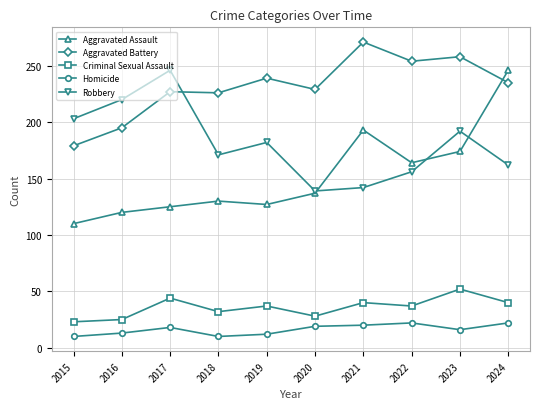

True or false: Aggravated Battery has a value of 179 at 2015.

True